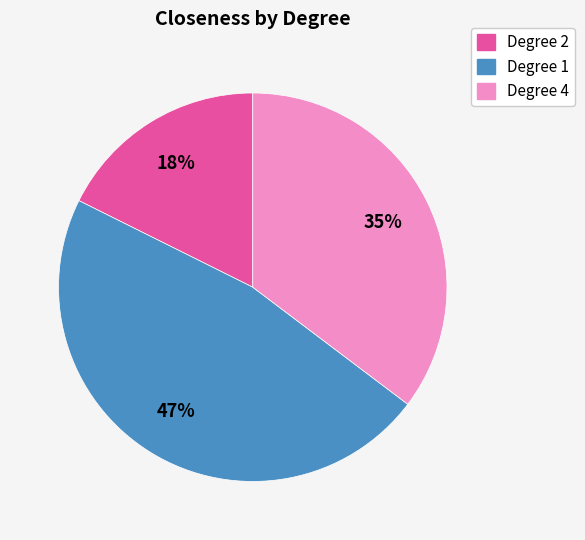

Do Degree 1 and Degree 4 together represent more than half of the pie?

Yes